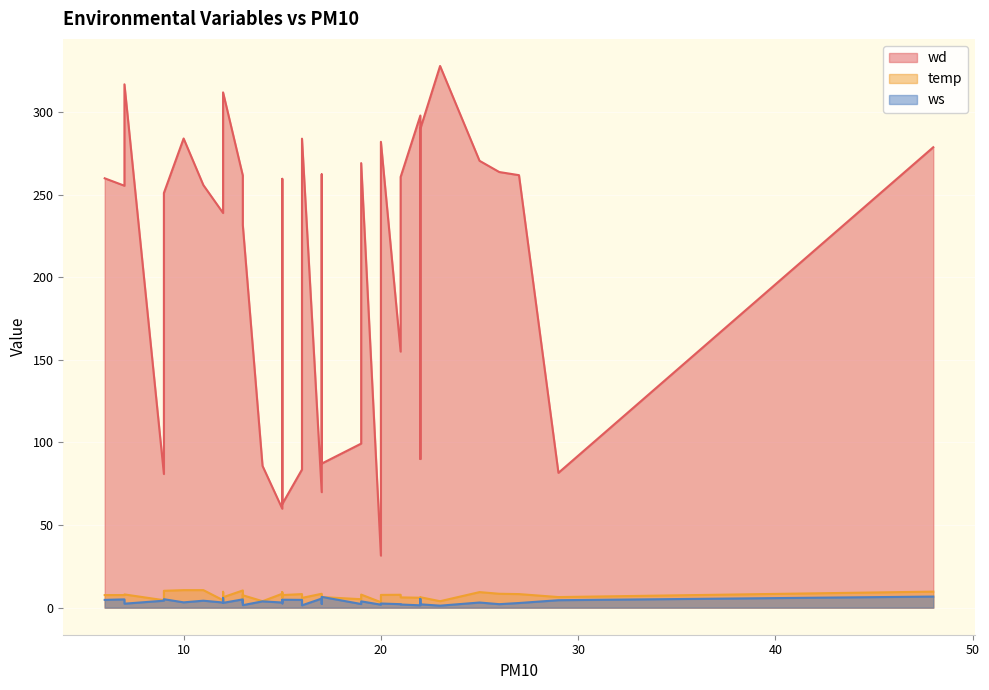

Which category has the lowest value in the wd series?

20